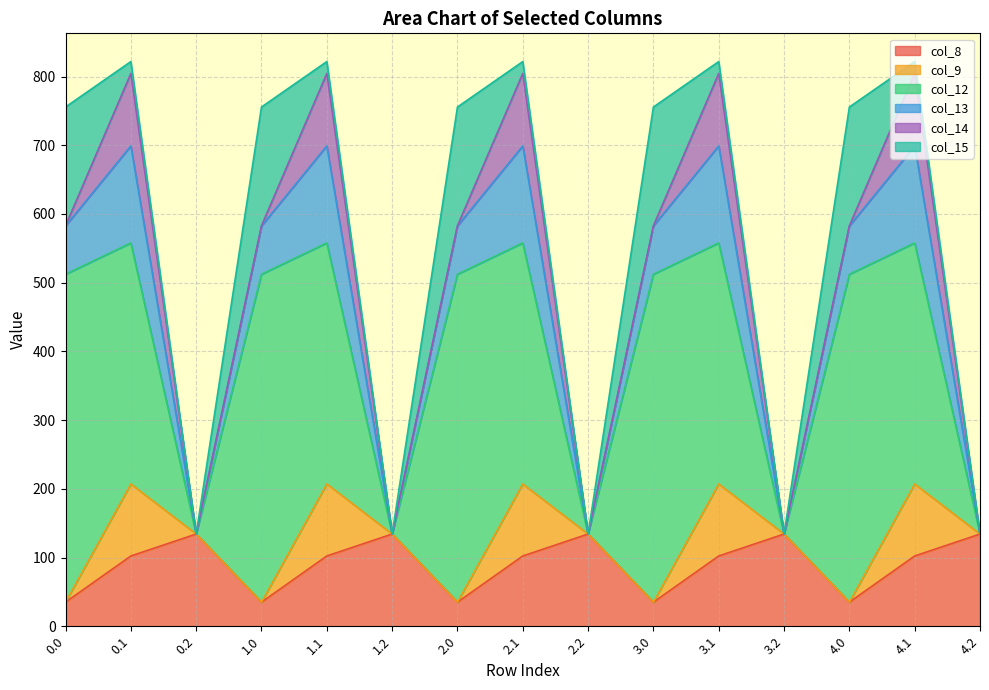

Count the number of categories in the chart.

15